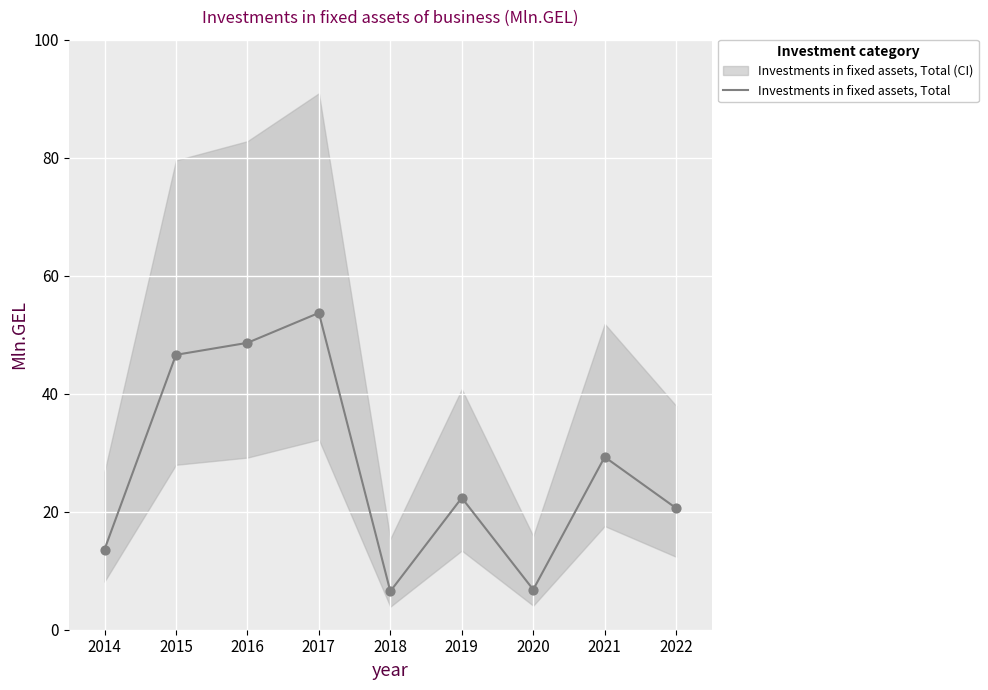

Approximately how many times larger is the value at 2019 compared to 2021?

0.8